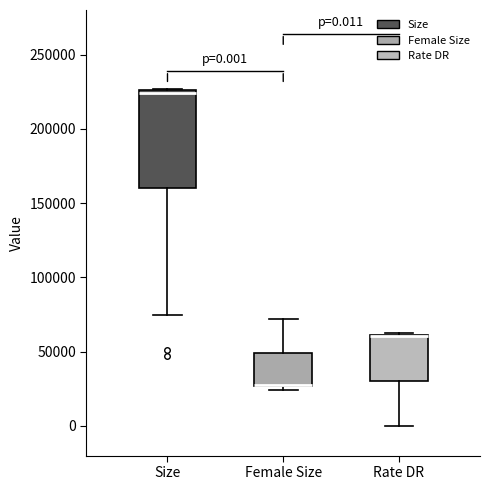

Comparing the boxes themselves (not the whiskers), which one is the tallest?

Size